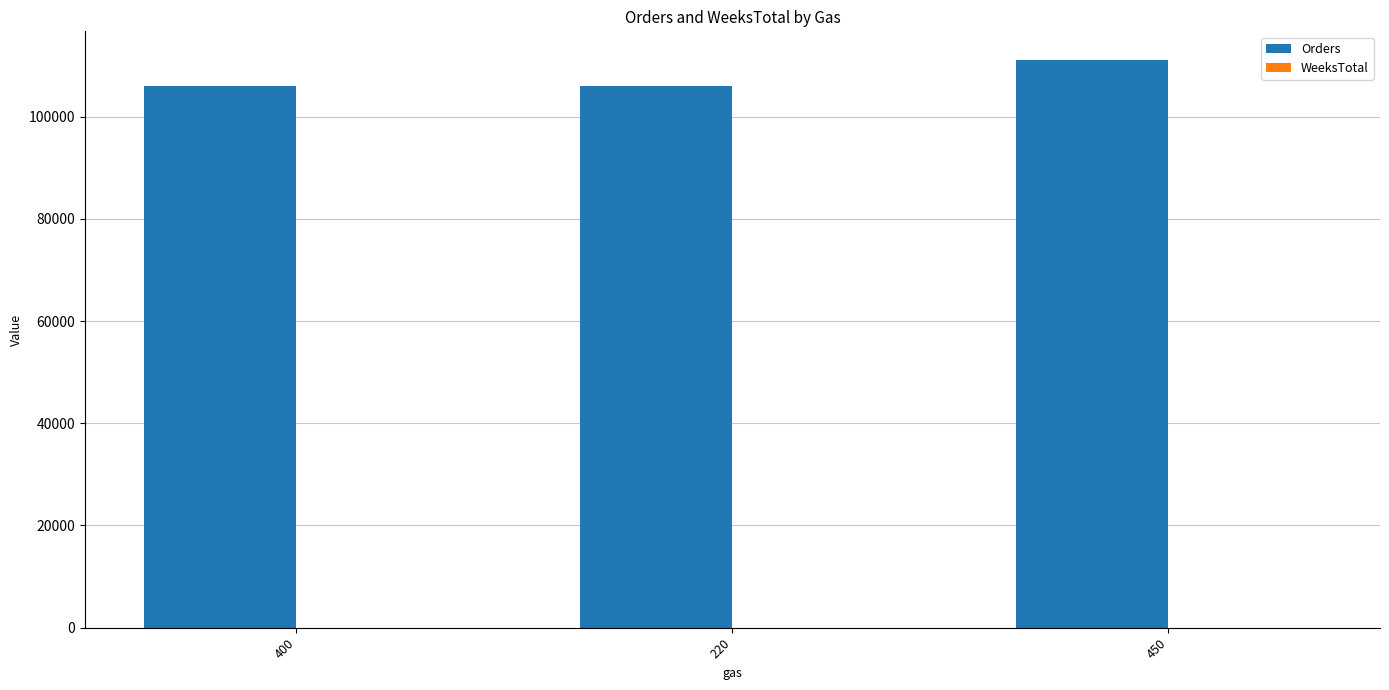

Reading left to right, extract all data points from this chart.

400=106027	220=106027	450=111116